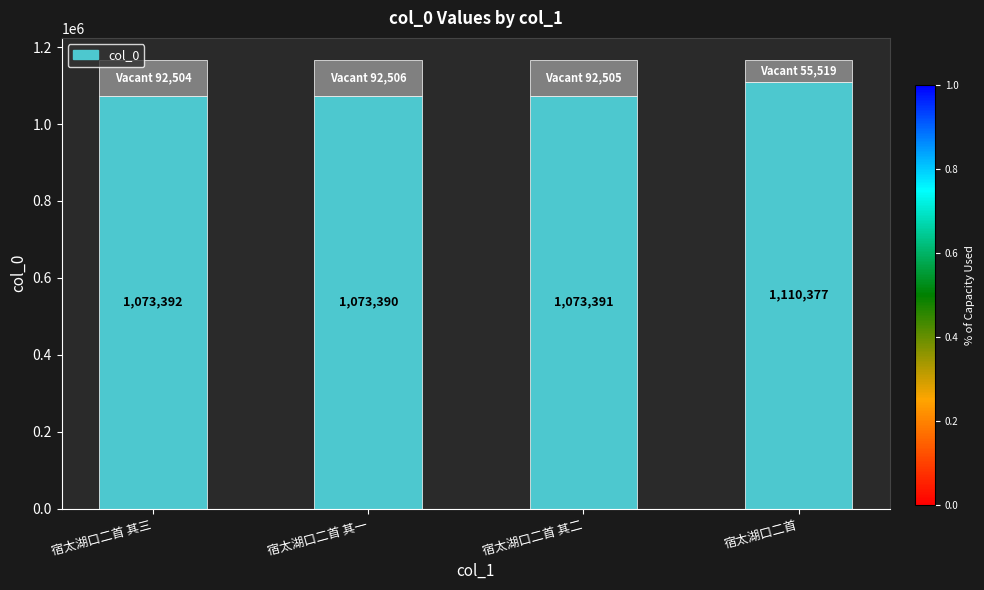

Reading right to left, extract all data points from this chart.

1110377	1073391	1073390	1073392